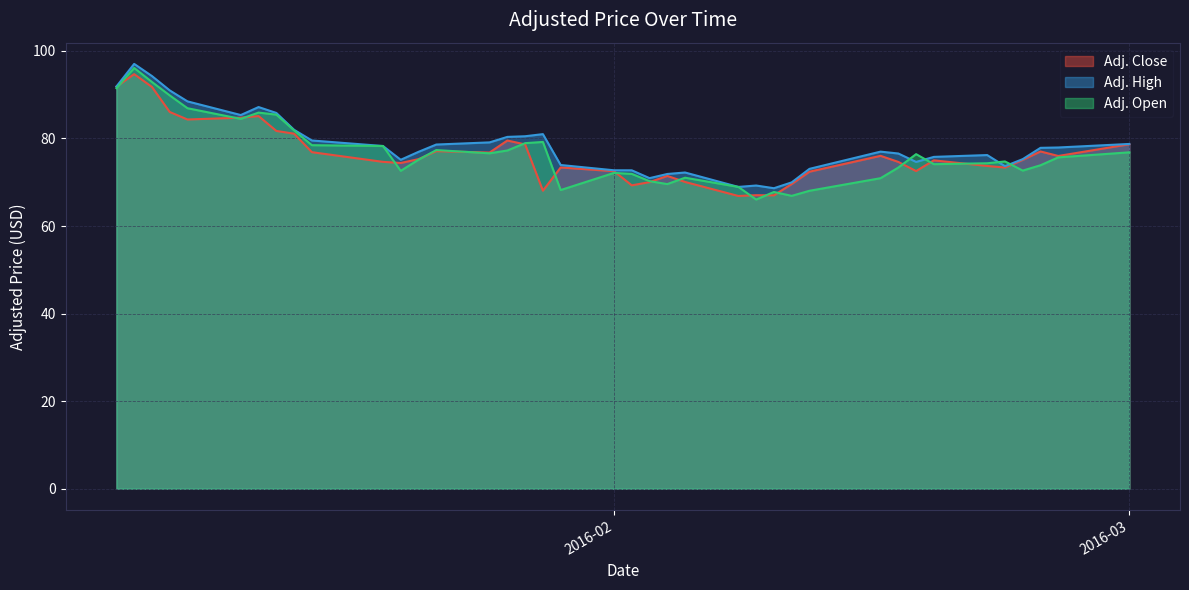

How many lines are shown in the chart?

3